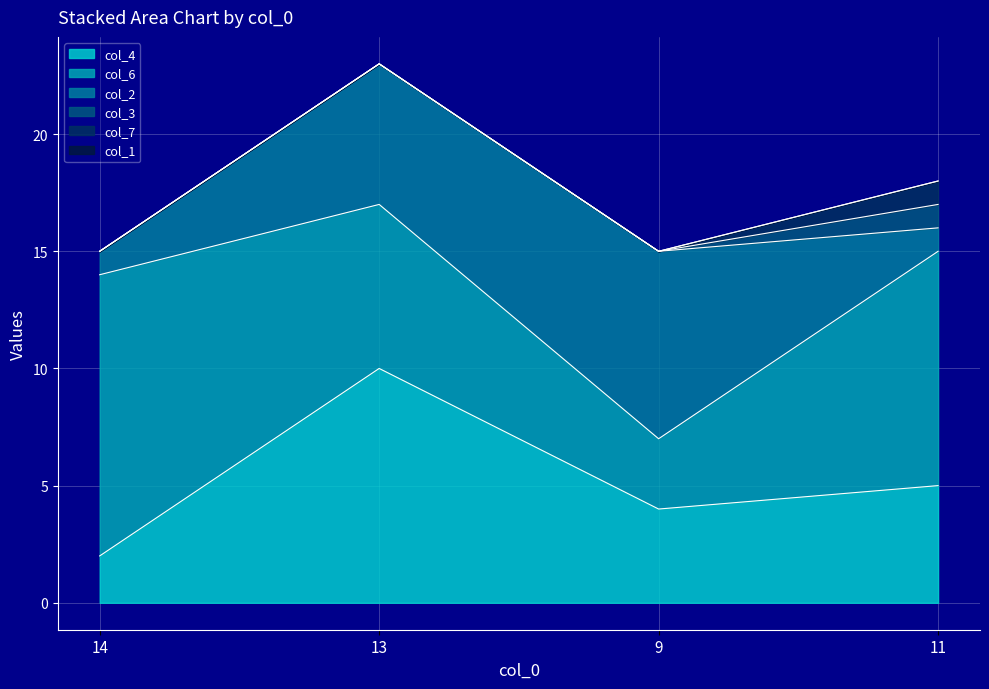

True or false: col_6 has more than 1 points higher than both neighbors.

False